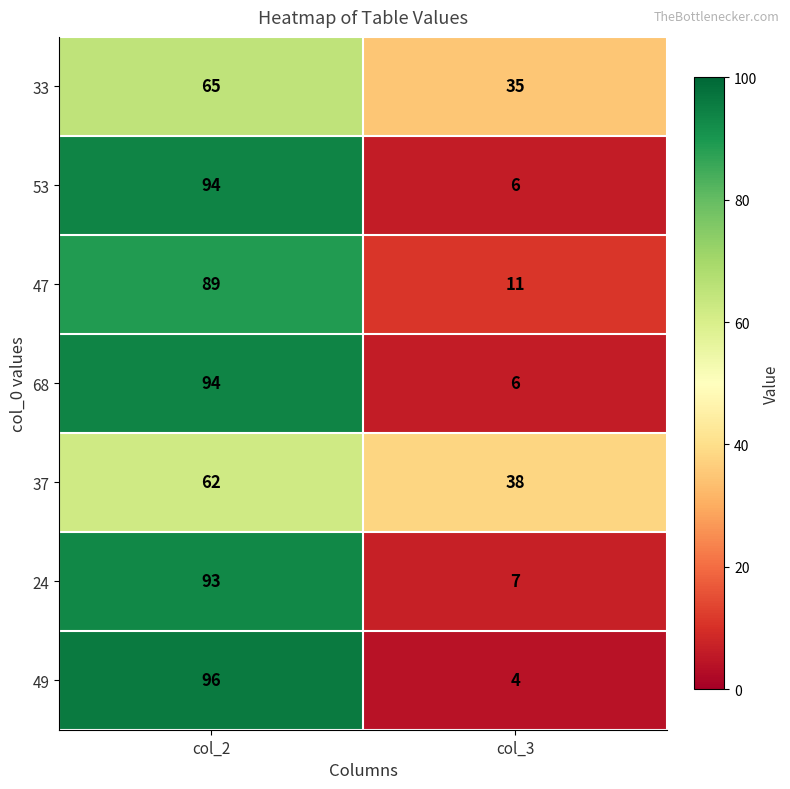

Which label corresponds to the largest value in the chart?

col_2